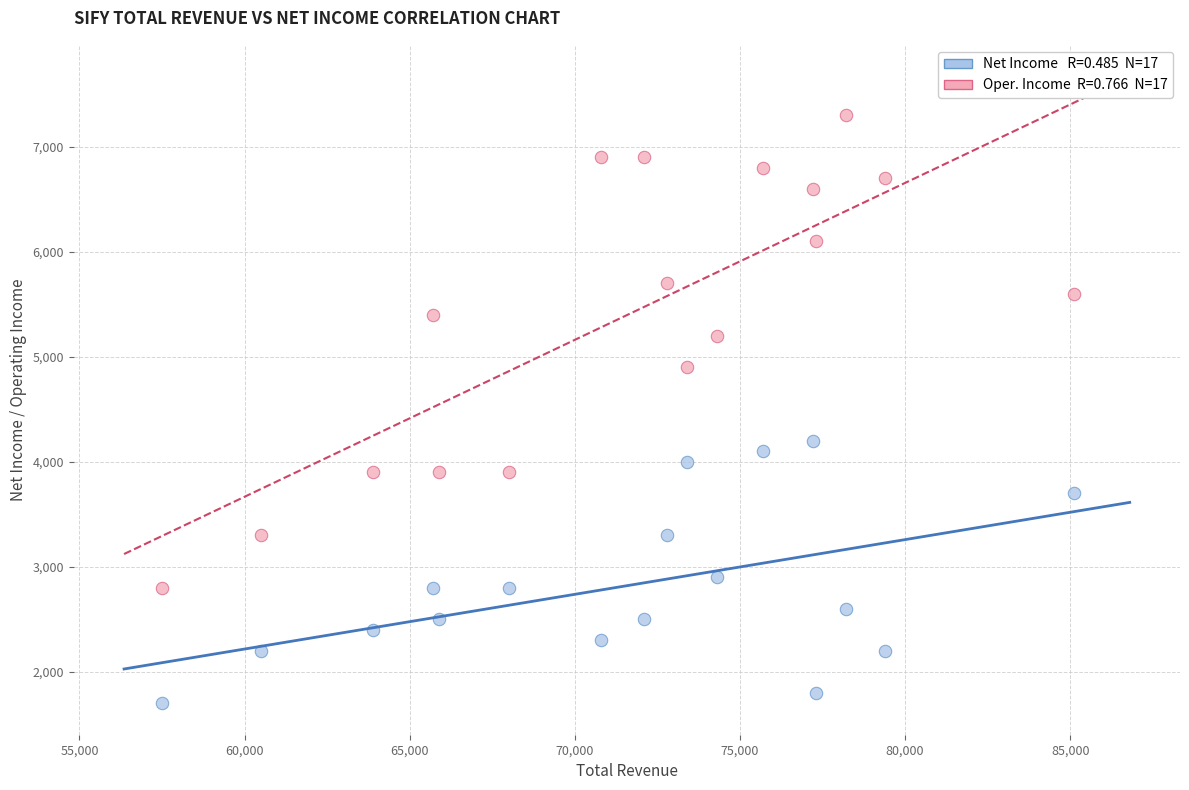

Across all series, what Y value is closest to 4500?

4200